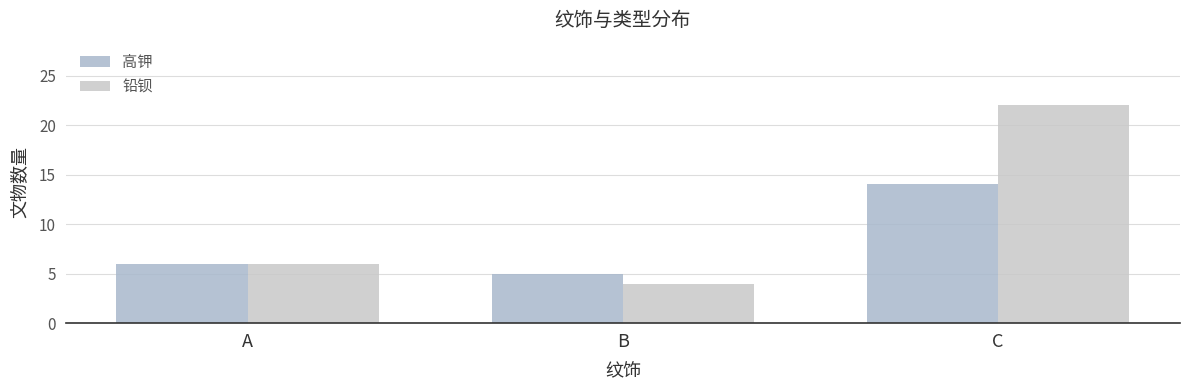

Are the bars horizontal?

No